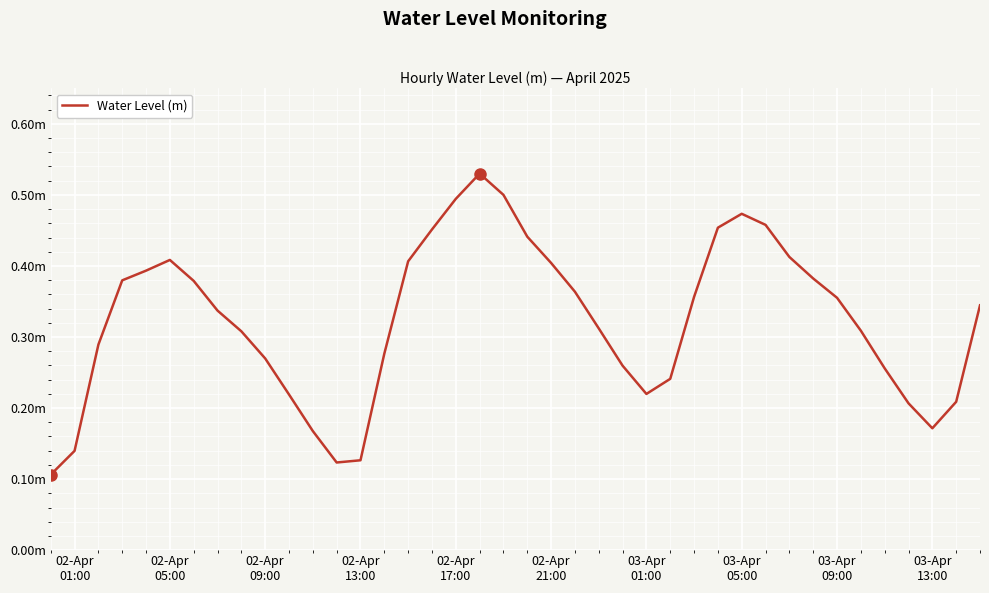

True or false: there are more than 1 points higher than both neighbors.

True